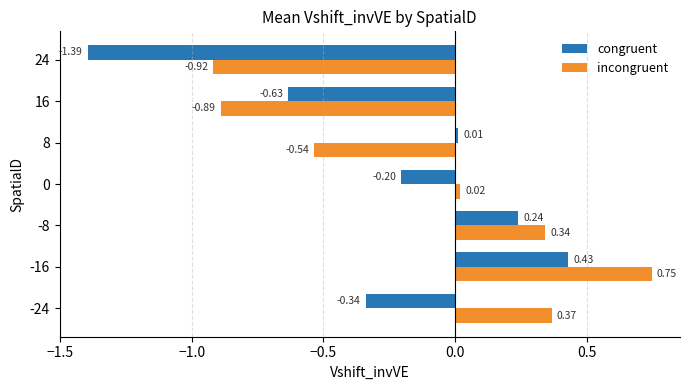

At 0, list the series in order from largest to smallest.

incongruent, congruent